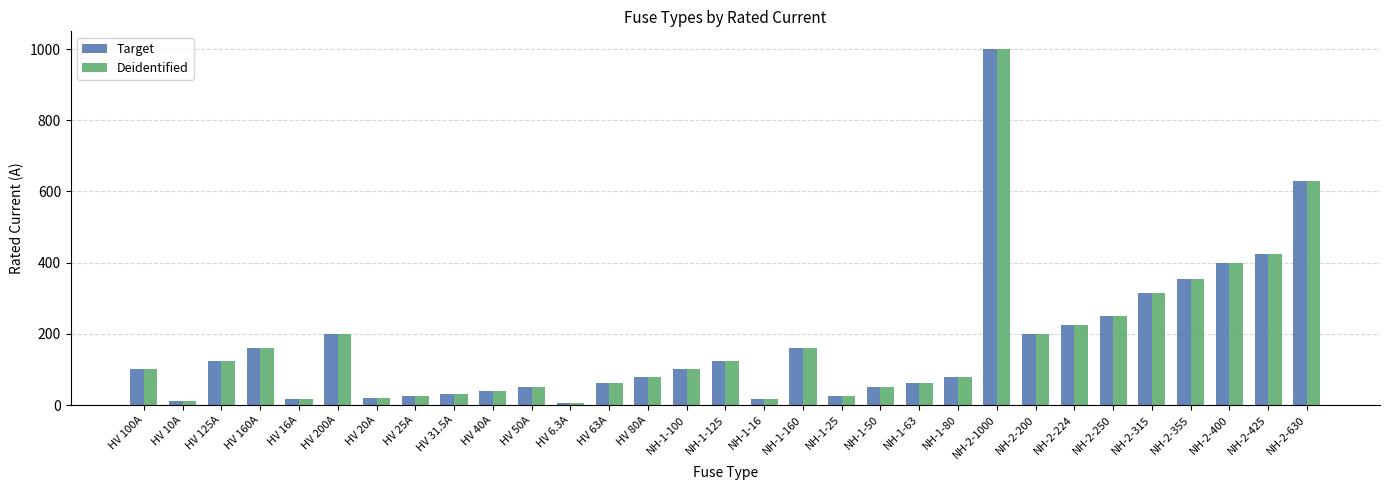

At how many categories does at least one series exceed 879?

1